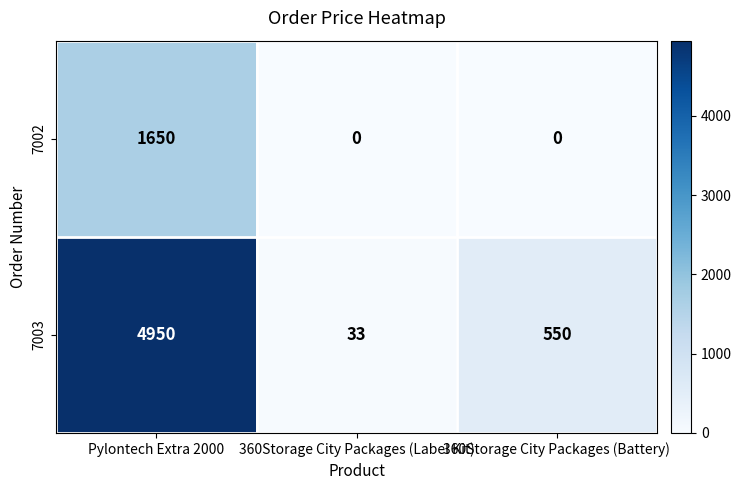

Where is 7003 nearest to the value 2491?

360Storage City Packages (Battery)